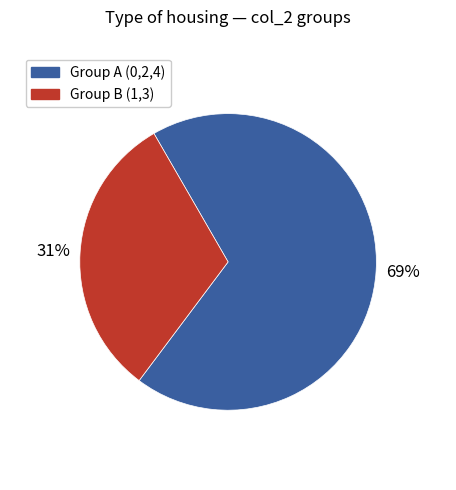

To the nearest percent, what is the average slice percentage?

50%